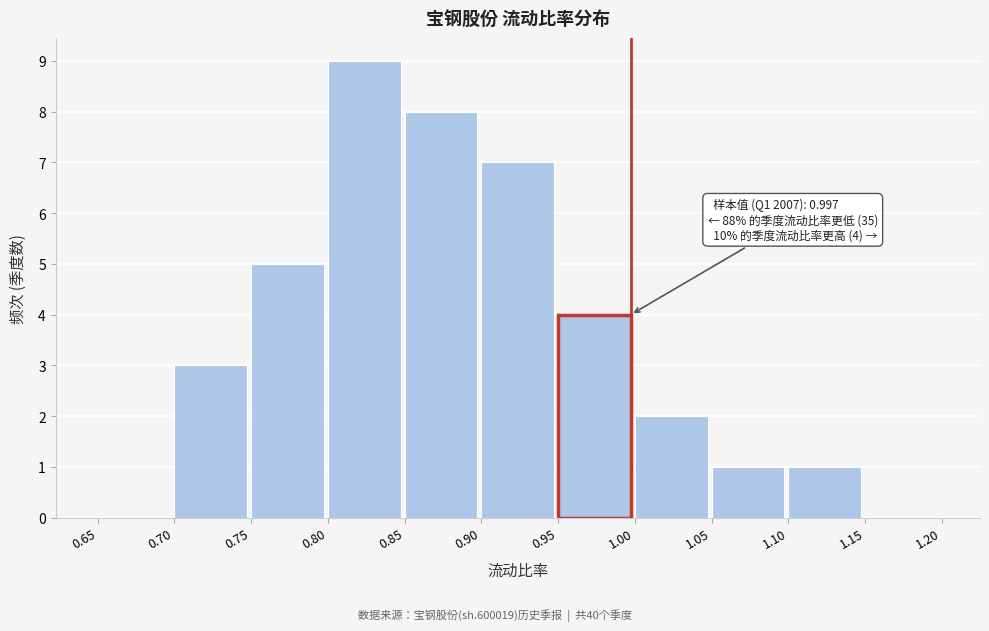

Which range on the x-axis has the tallest bar?

0.80 to 0.85